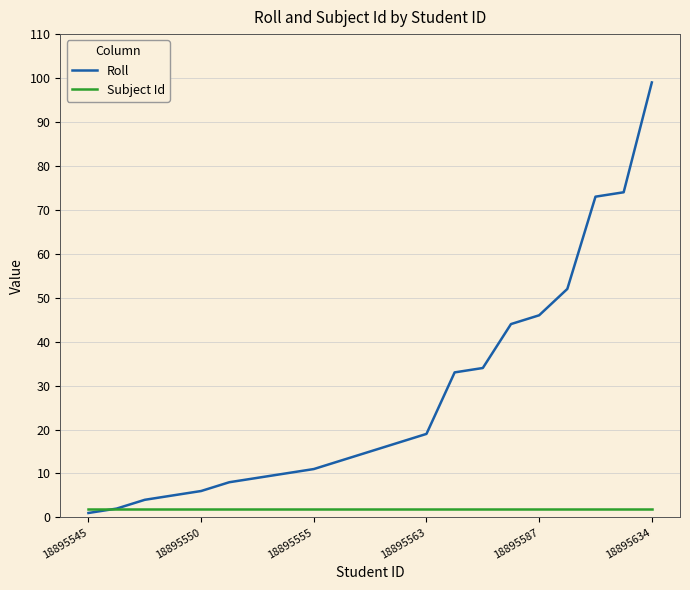

Which series has the largest total across all categories?

Roll